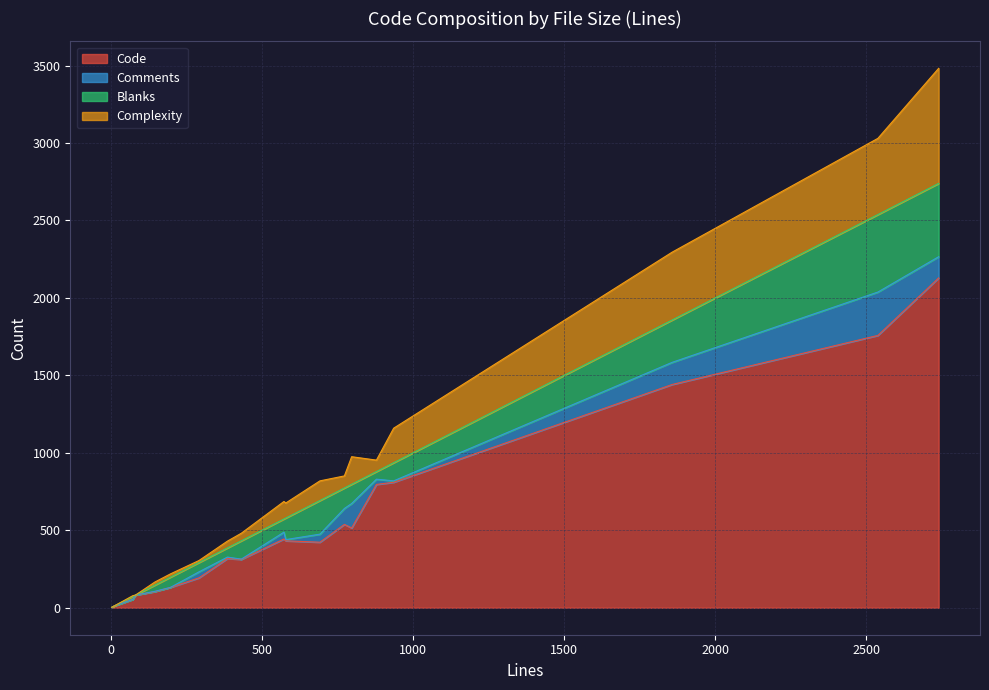

Is the value of Blanks at 3 greater than the value of Complexity at 2538?

No